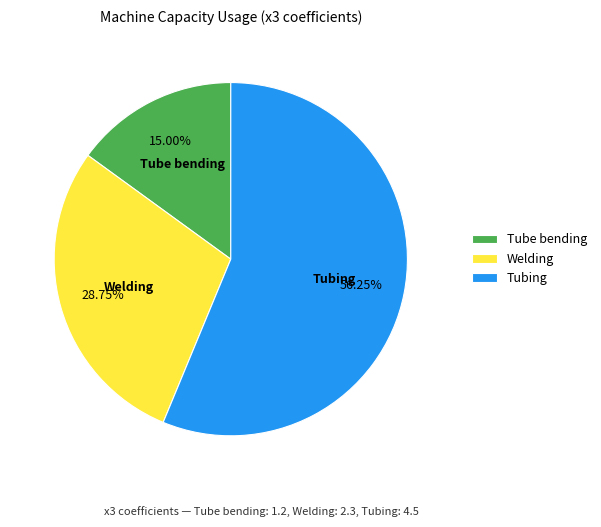

Combined, what portion of the pie is Tube bending and Tubing?

71.2%